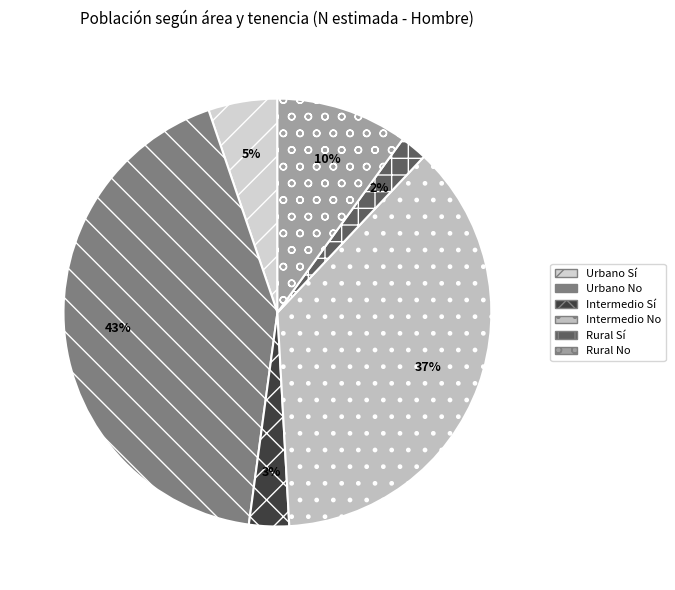

Is there a majority slice in this chart?

No